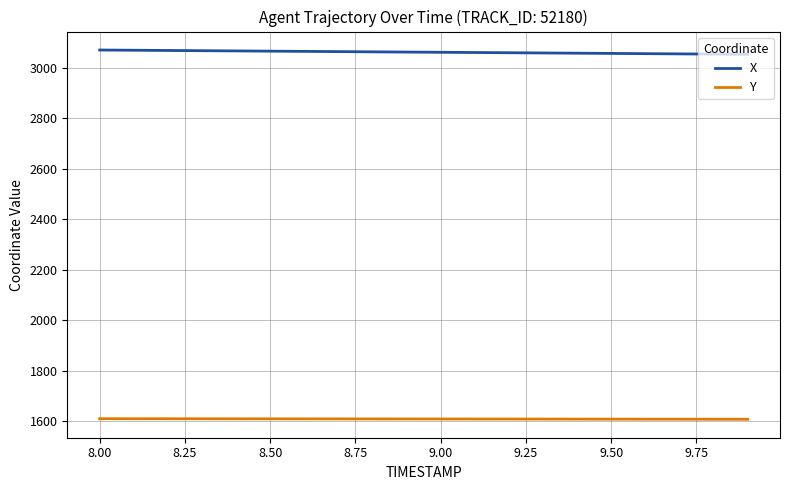

List the series in order of their peak value, highest first.

X, Y